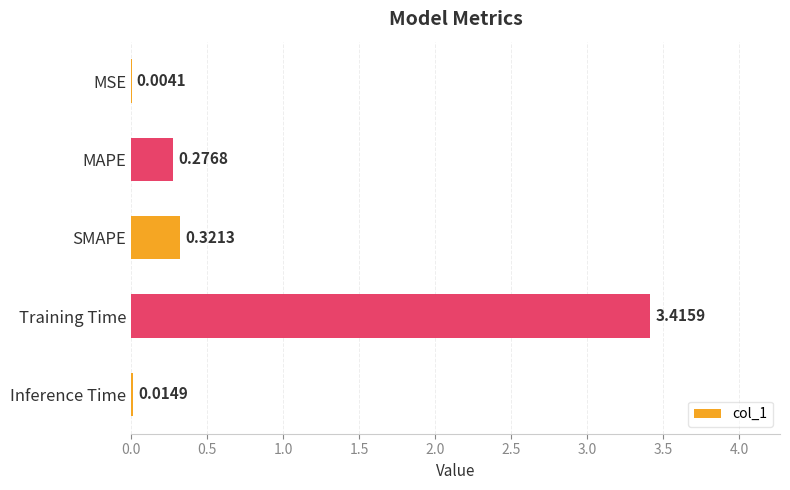

Are the bars horizontal?

Yes